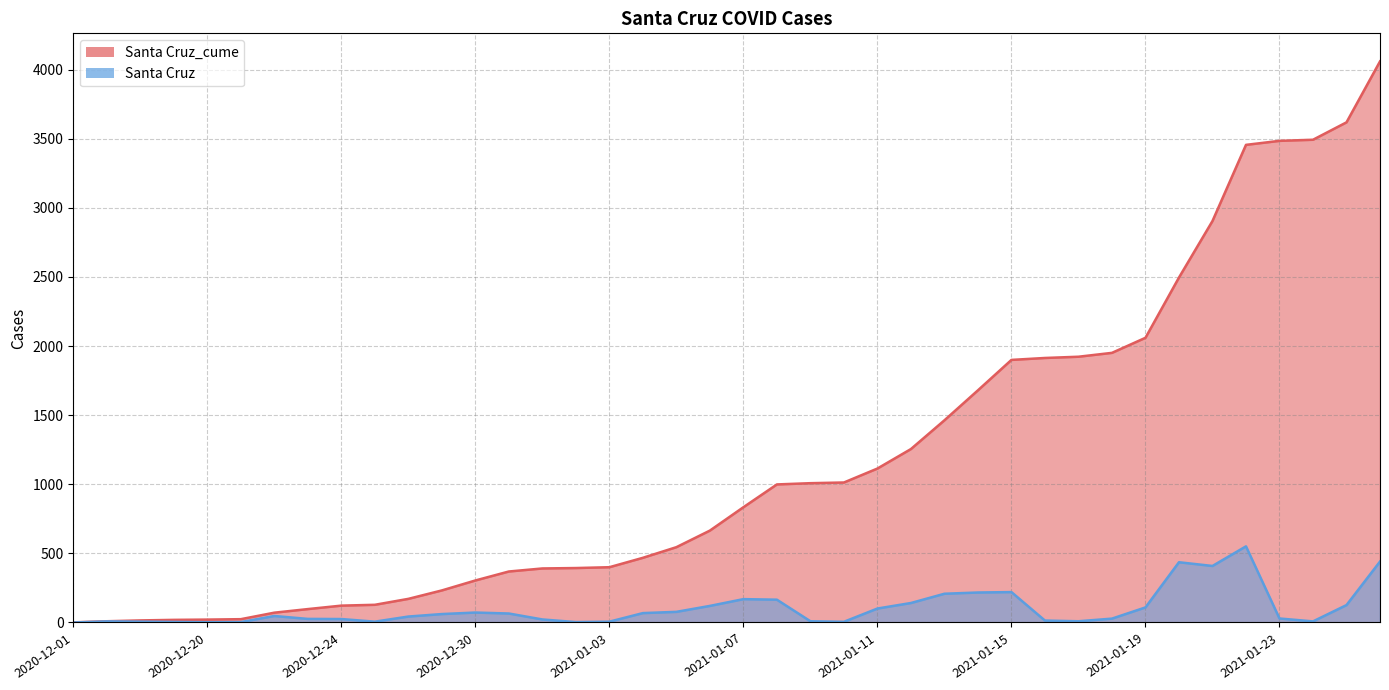

List the labels in order of Santa Cruz_cume value, smallest first.

2020-12-01, 2020-12-17, 2020-12-18, 2020-12-19, 2020-12-20, 2020-12-21, 2020-12-22, 2020-12-23, 2020-12-24, 2020-12-26, 2020-12-28, 2020-12-29, 2020-12-30, 2020-12-31, 2021-01-01, 2021-01-02, 2021-01-03, 2021-01-04, 2021-01-05, 2021-01-06, 2021-01-07, 2021-01-08, 2021-01-09, 2021-01-10, 2021-01-11, 2021-01-12, 2021-01-13, 2021-01-14, 2021-01-15, 2021-01-16, 2021-01-17, 2021-01-18, 2021-01-19, 2021-01-20, 2021-01-21, 2021-01-22, 2021-01-23, 2021-01-24, 2021-01-25, 2021-01-26